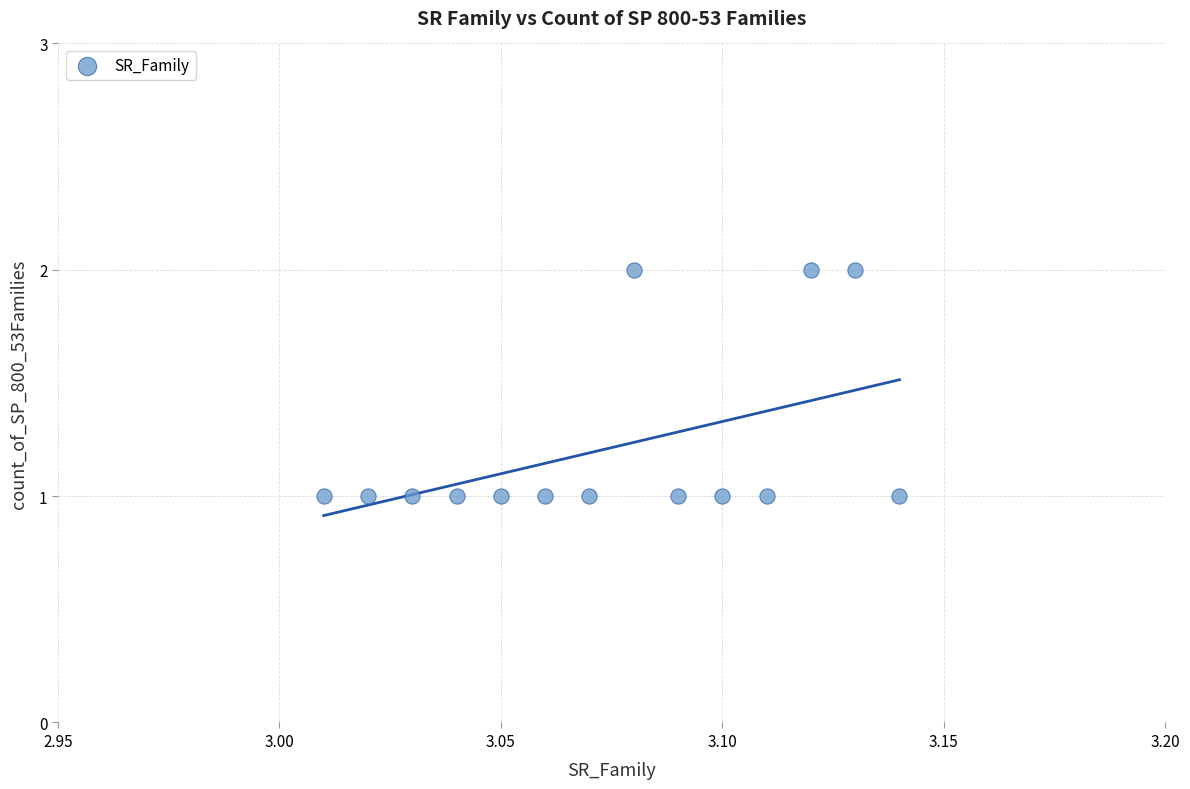

How many data points are displayed?

14